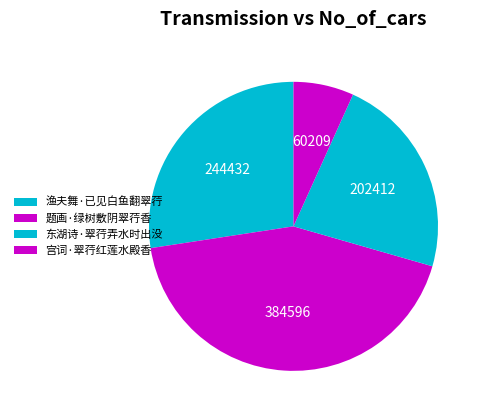

What is the change in value from 题画·绿树敷阴翠荇香 to 宫词·翠荇红莲水殿香?

-324387